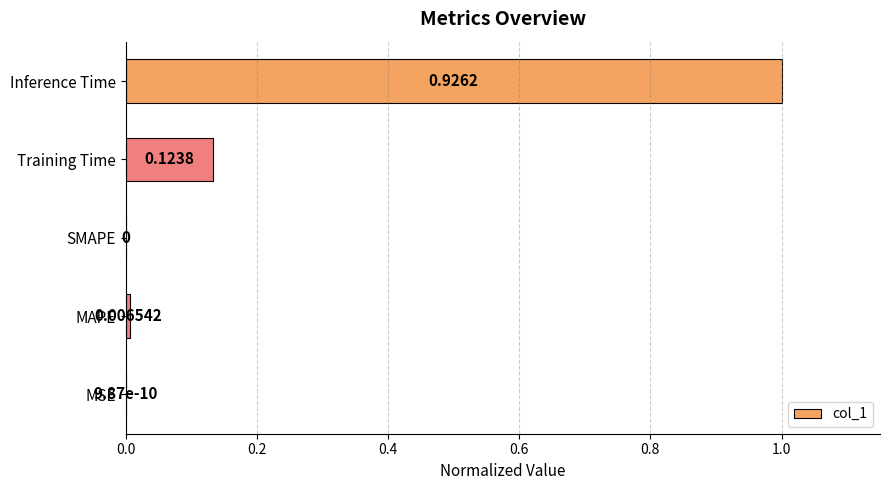

Between MAPE and Inference Time, which is larger?

Inference Time